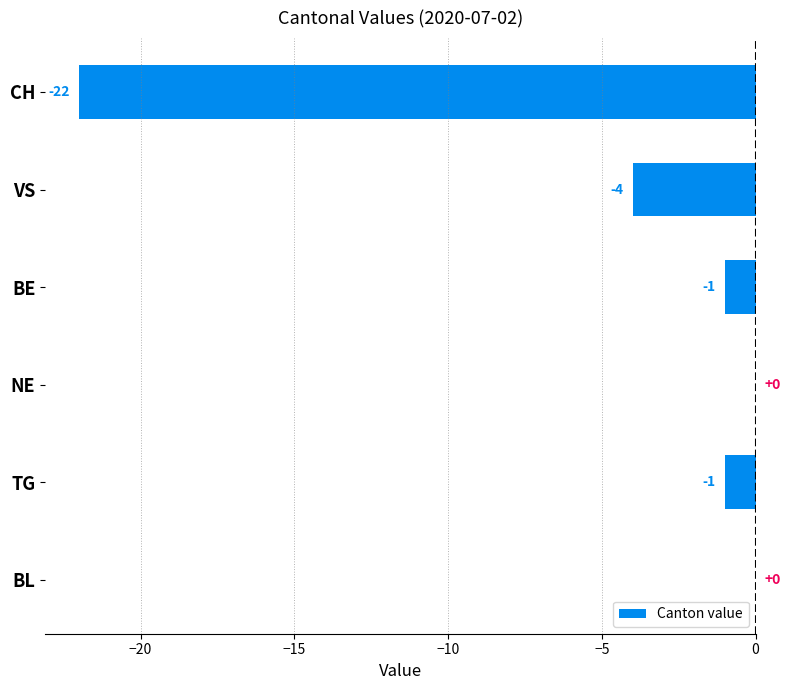

What is the change in value from CH to BE?

+21